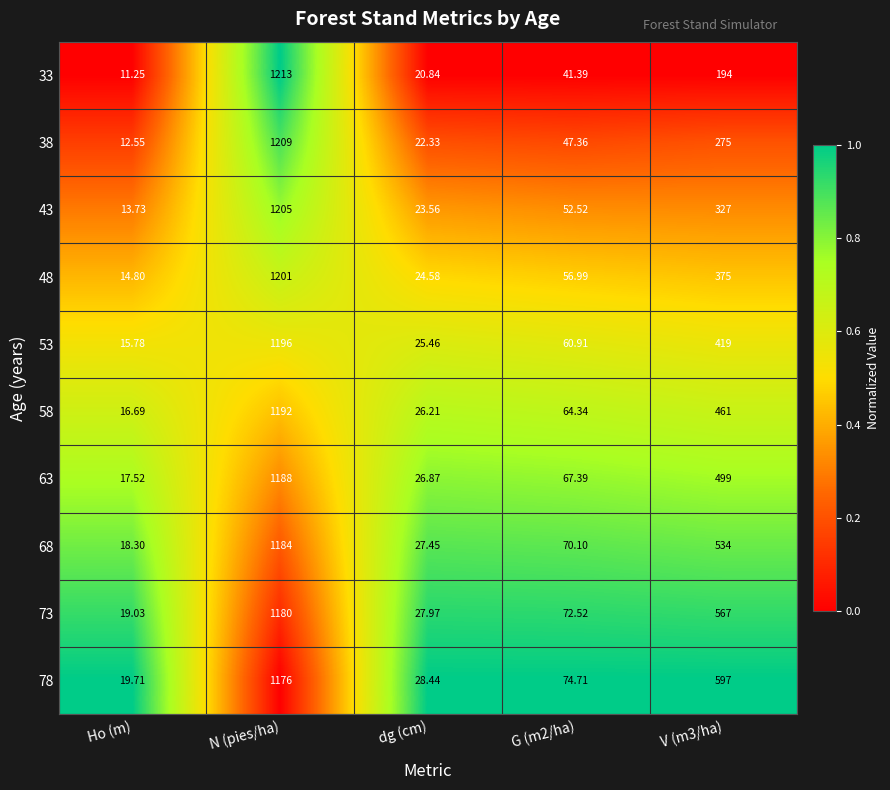

Is the value of 73 at G (m2/ha) greater than the value of 53 at N (pies/ha)?

No